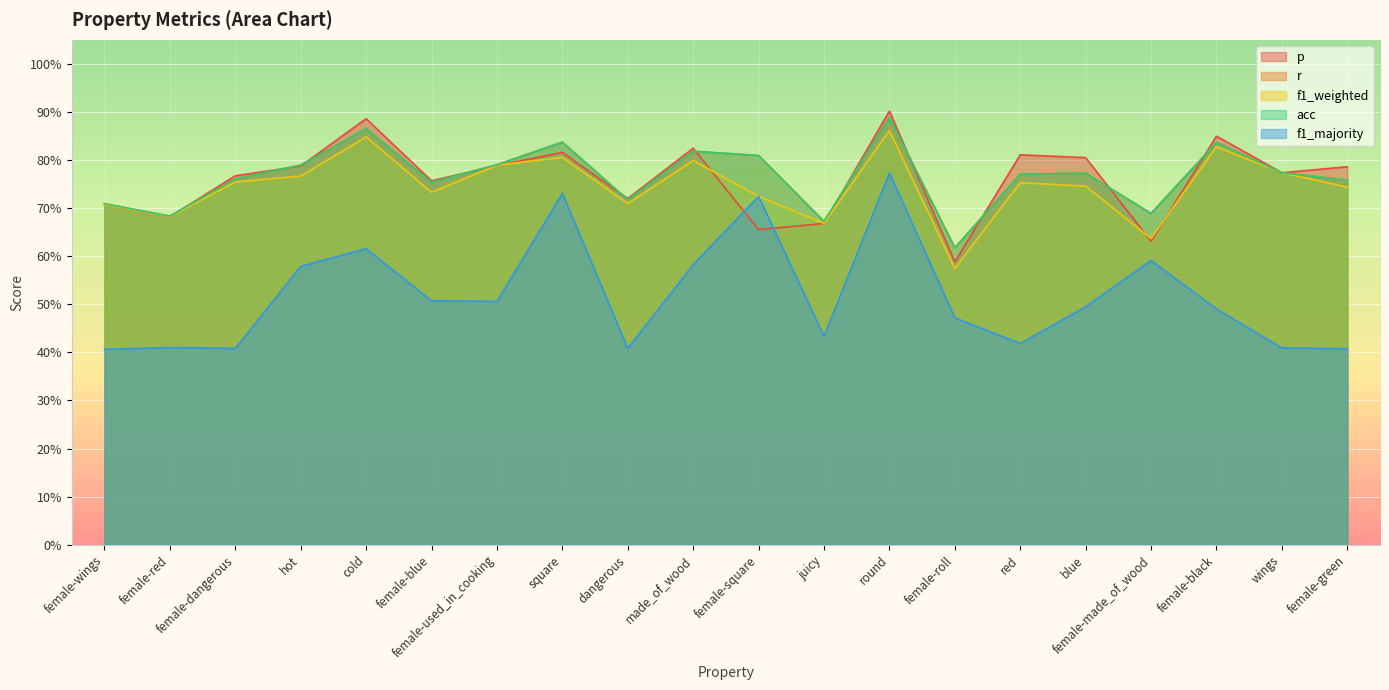

True or false: p has a value of 0.4 at female-green.

False